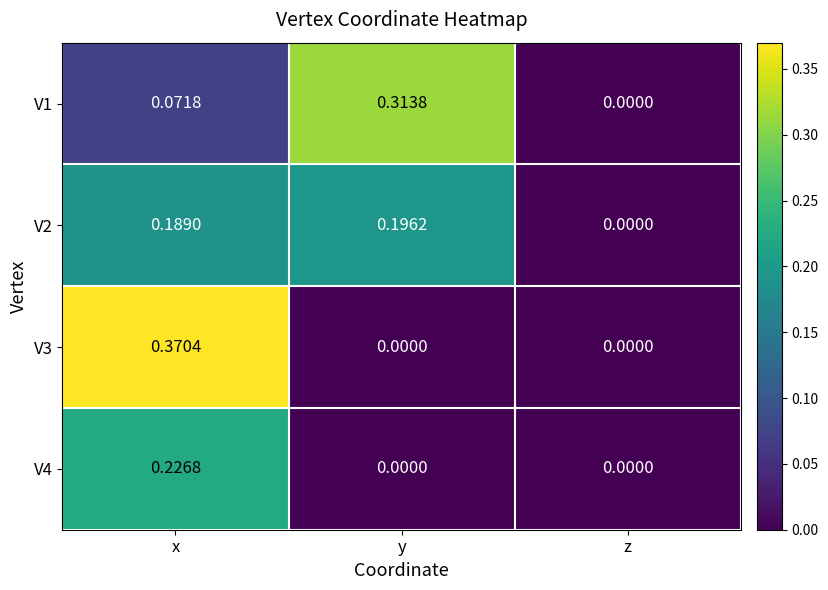

Where is V1 nearest to the value 0?

z